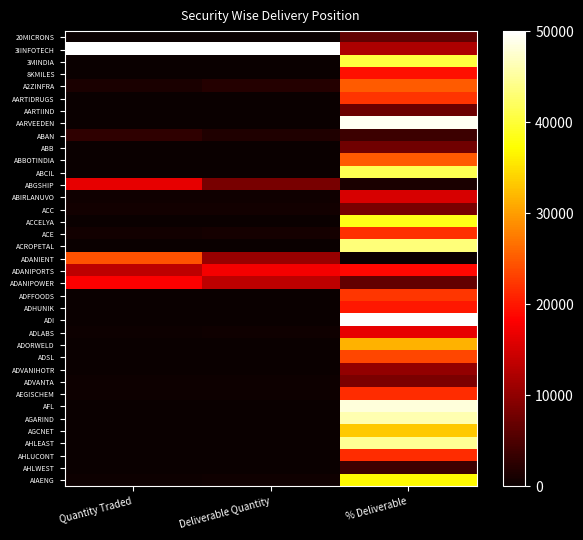

What is the spread (max minus min) of values at Quantity Traded?

50000.0